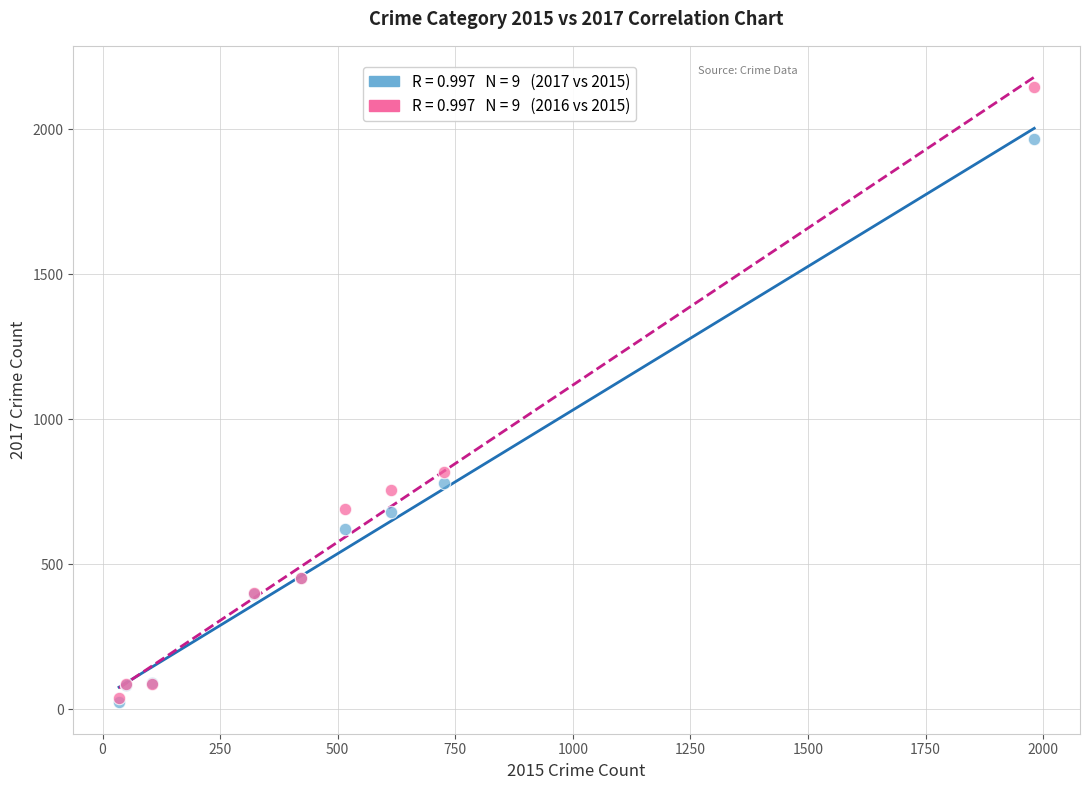

Across all series, what Y value is closest to 1085?

819